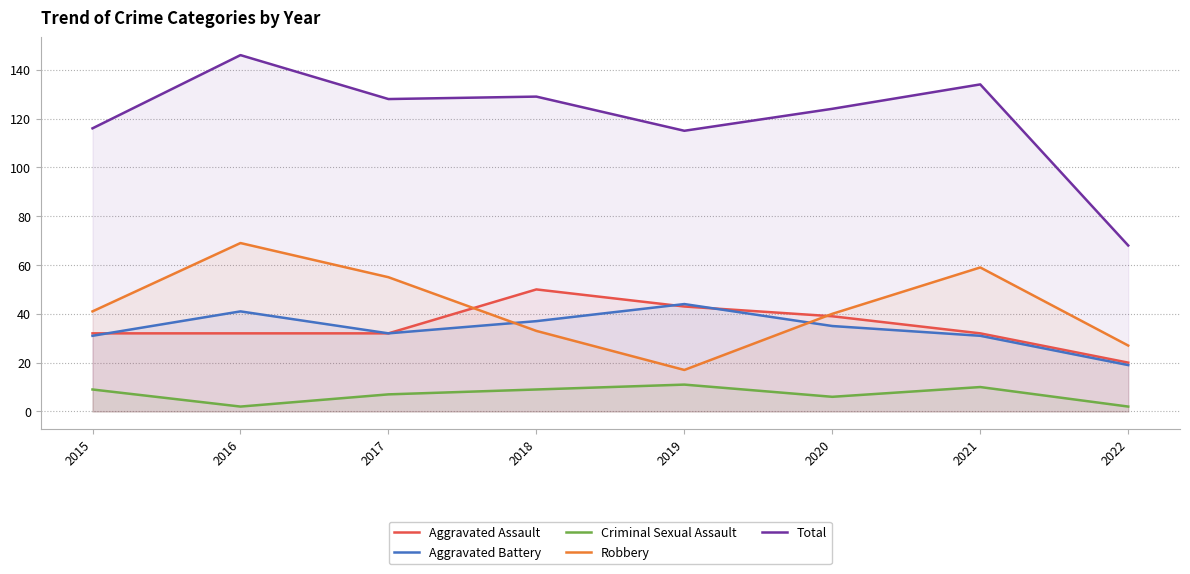

True or false: Total has more than 2 points higher than both neighbors.

True